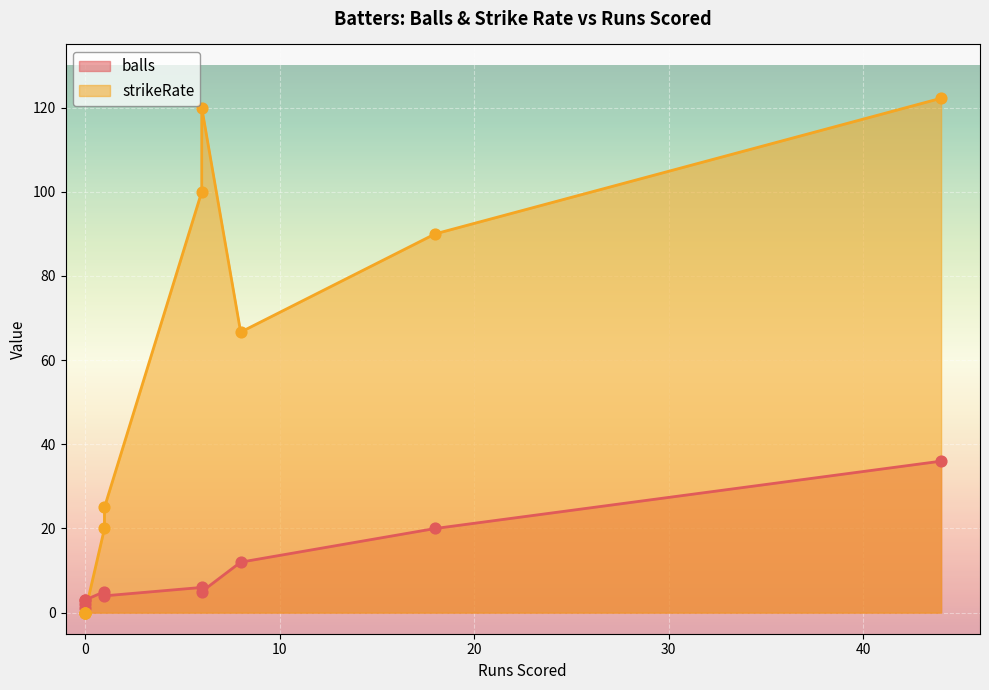

Which series has the largest total across all categories?

strikeRate